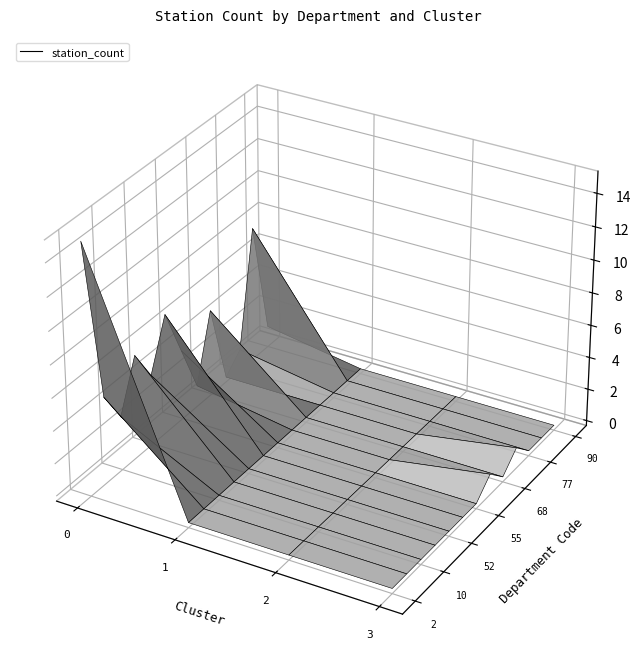

What is the total value across all series at 0?

21